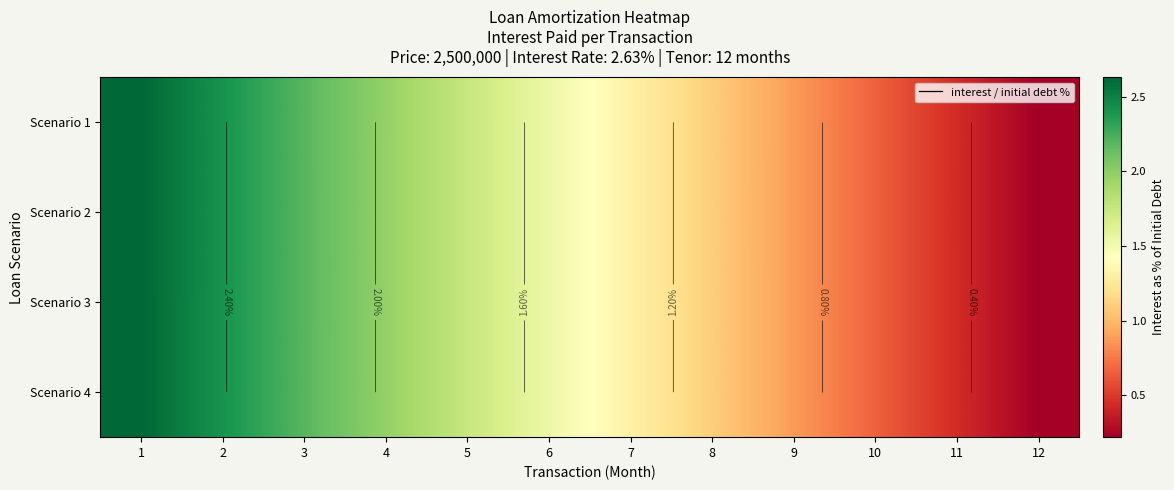

At which category is the sum across all series the highest?

1